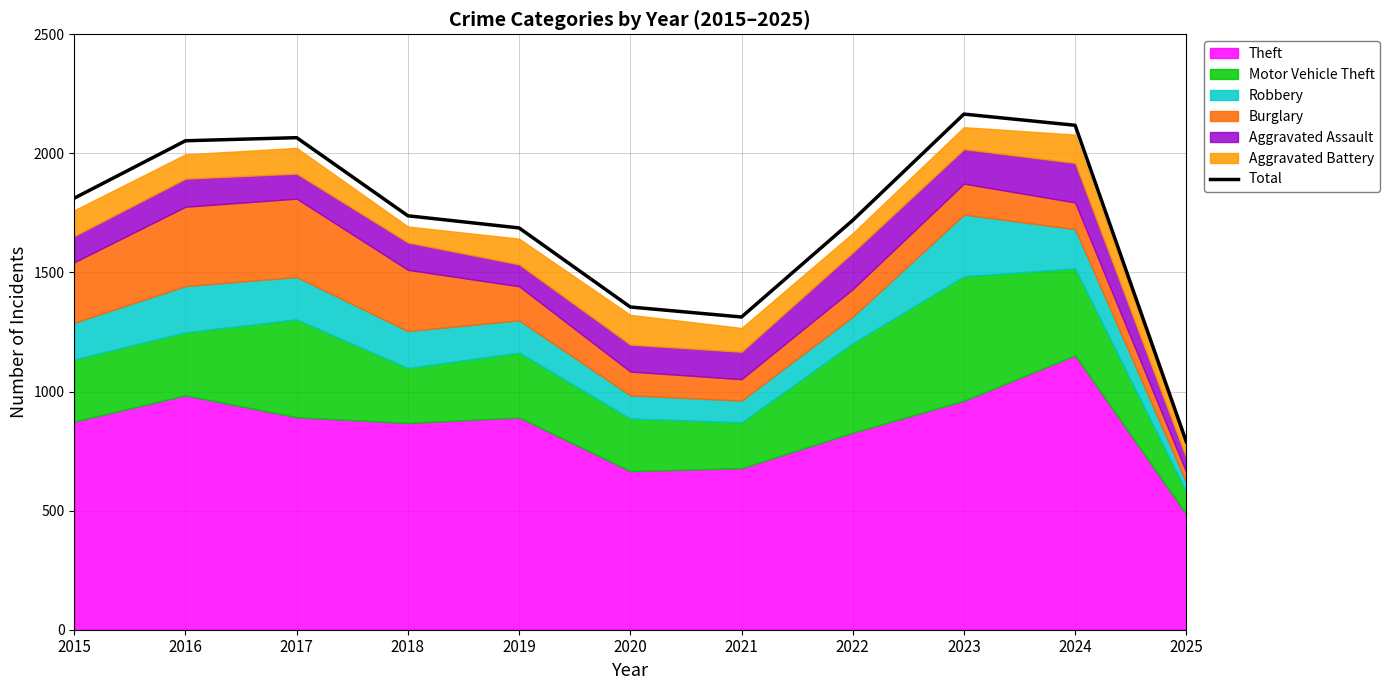

Does the chart have visible grid lines?

Yes